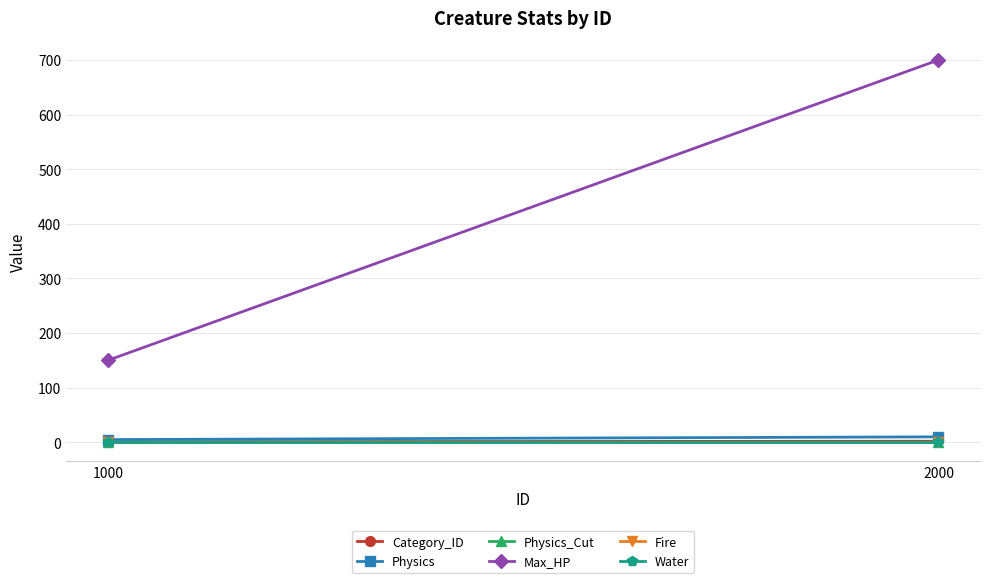

What is the sum of the Category_ID values at 2000 and 1000?

3.0